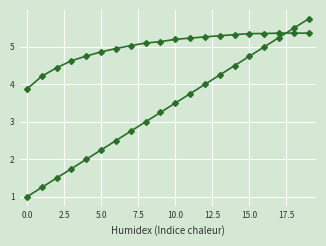

How many distinct data groups are displayed?

2